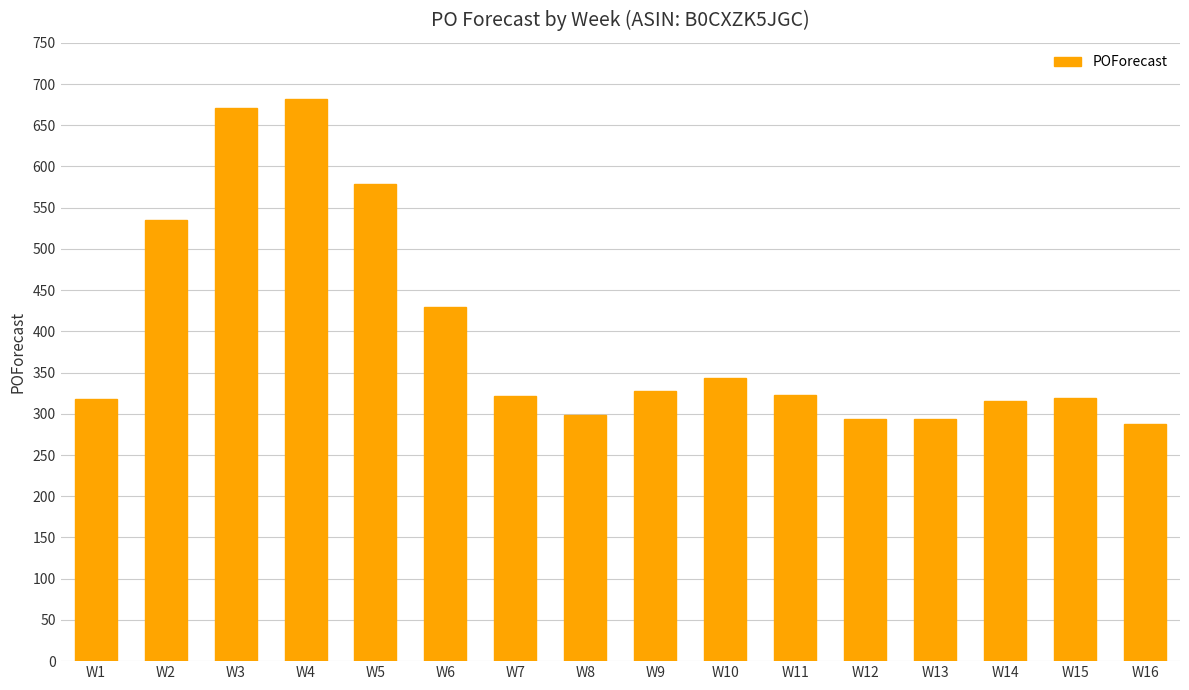

What is the minimum value shown in the chart?

288